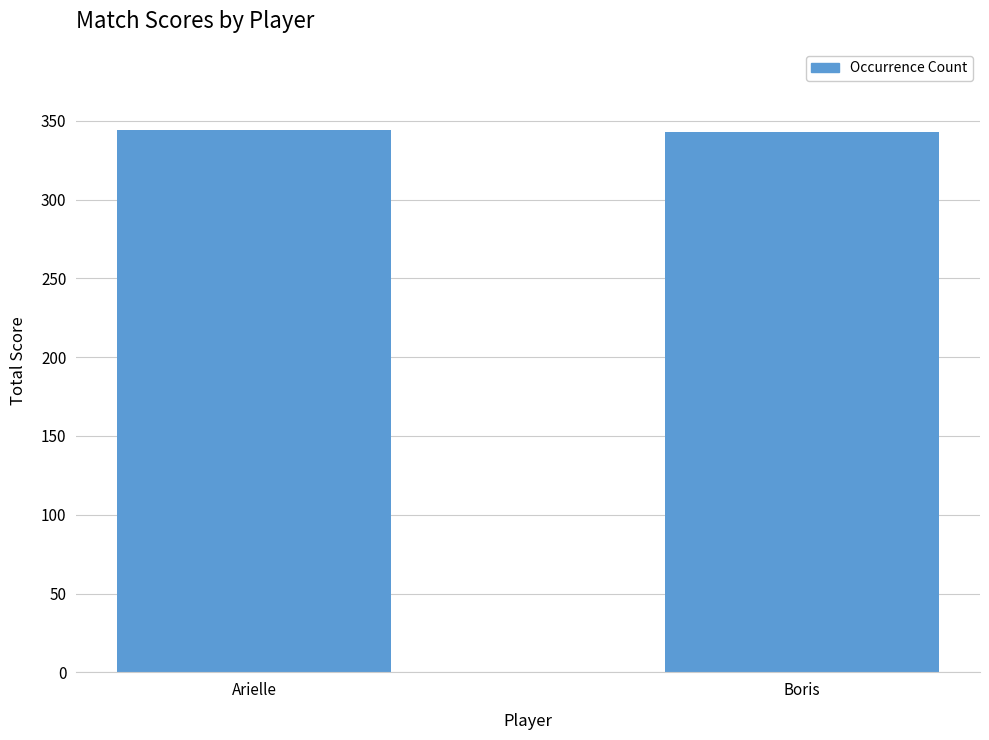

What is the smallest value displayed?

343